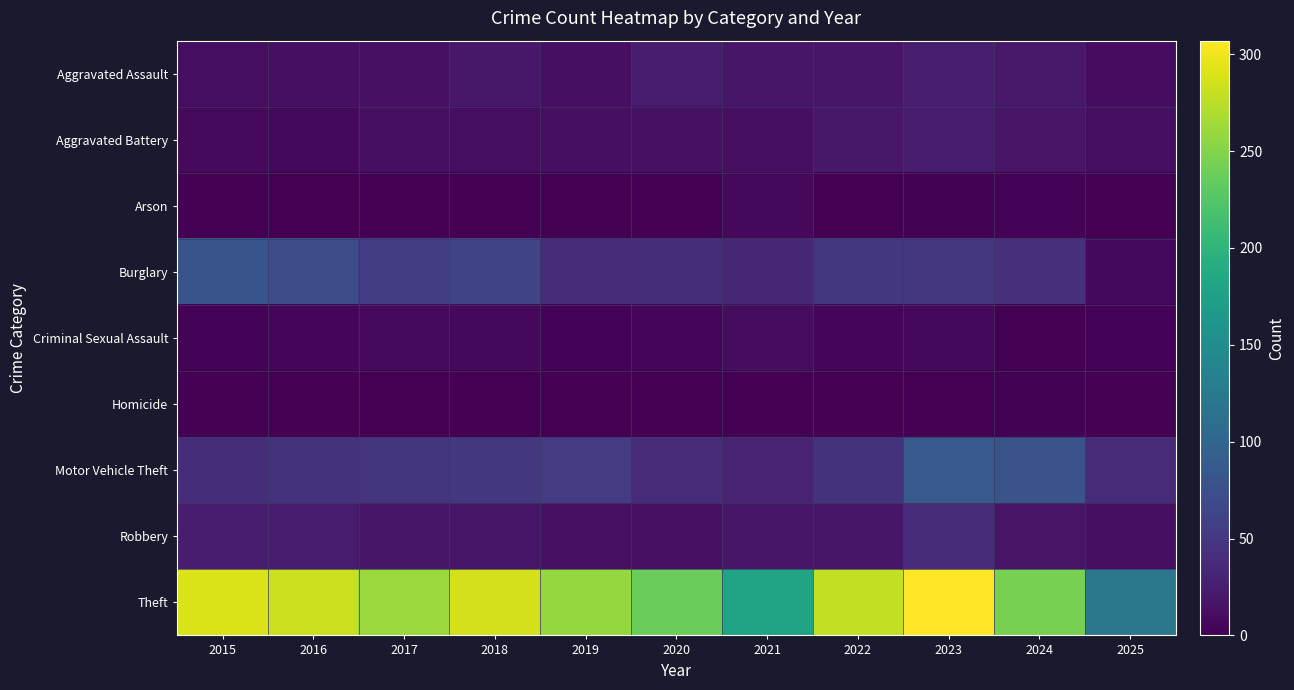

What is the total value across all series at 2024?

422